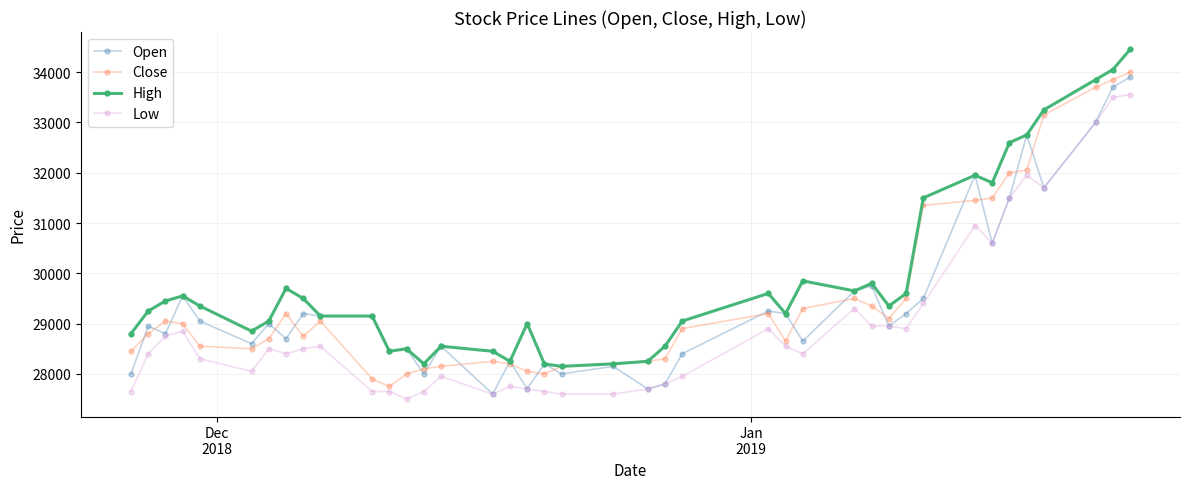

Which series has the largest total across all categories?

High